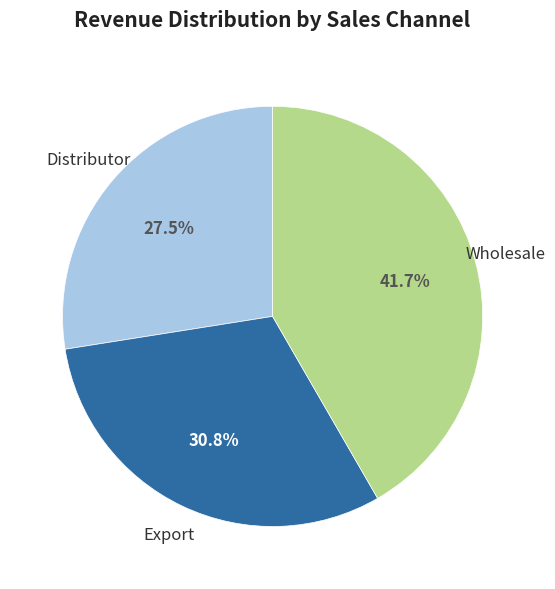

Is there a majority slice in this chart?

No